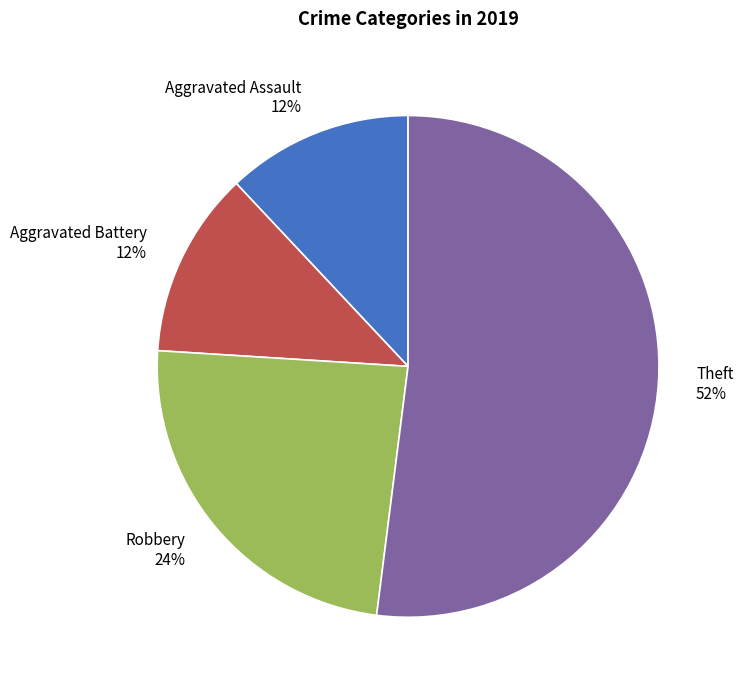

Which category has the biggest portion of the pie?

Theft